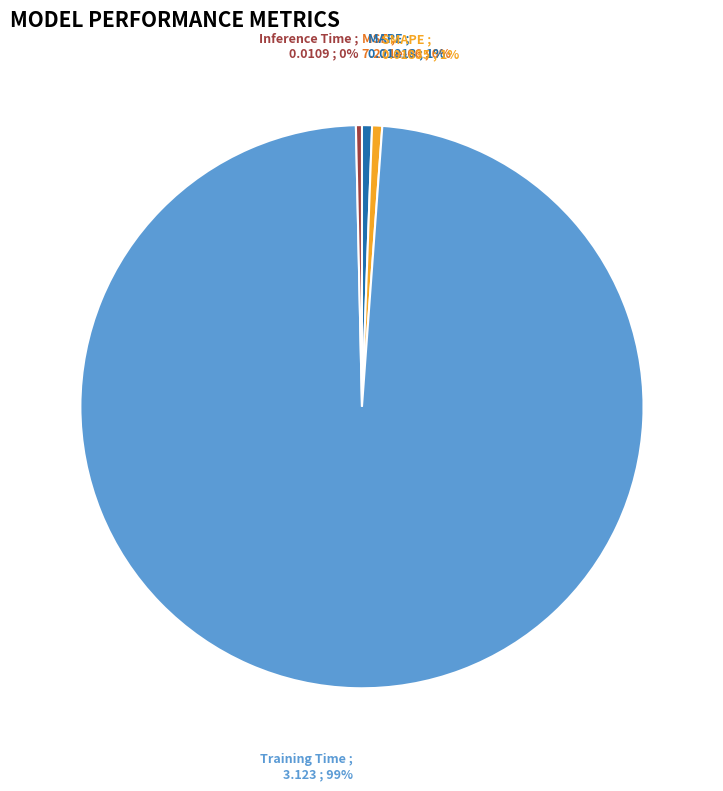

Which category has the biggest portion of the pie?

Training Time